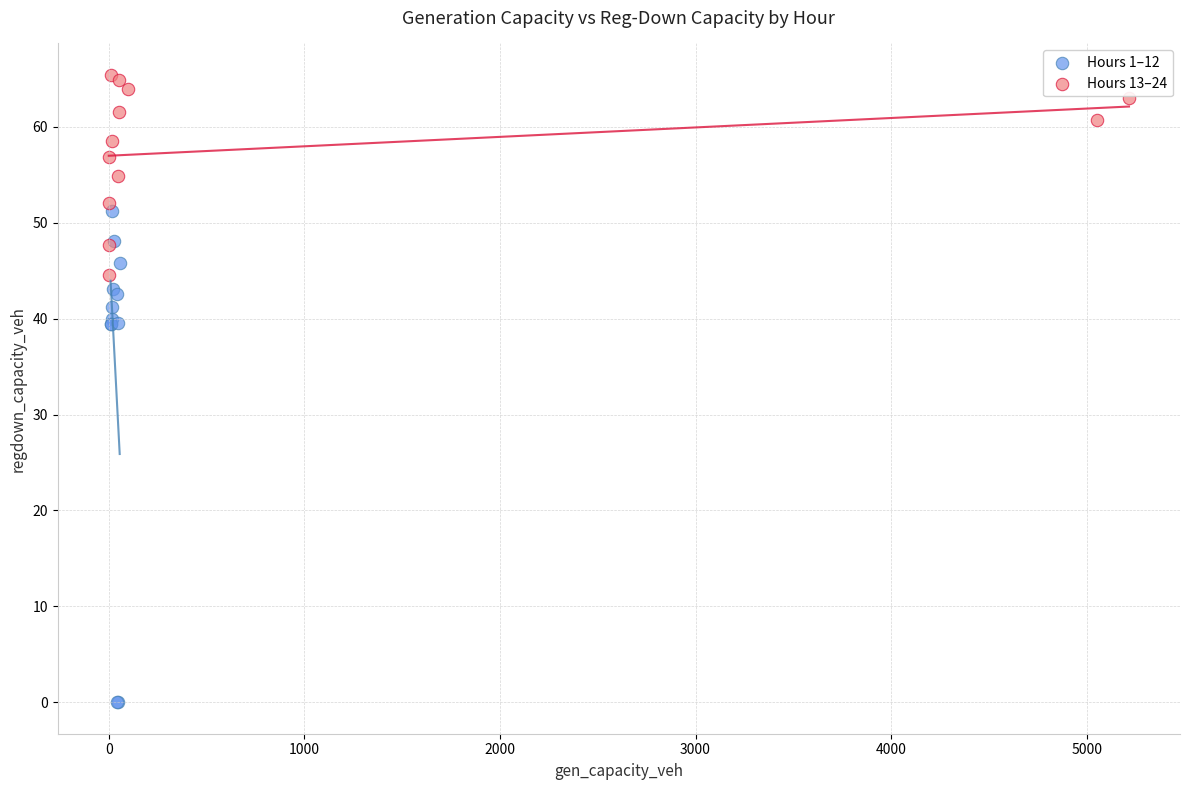

Which series reaches the maximum Y coordinate?

Hours 13–24